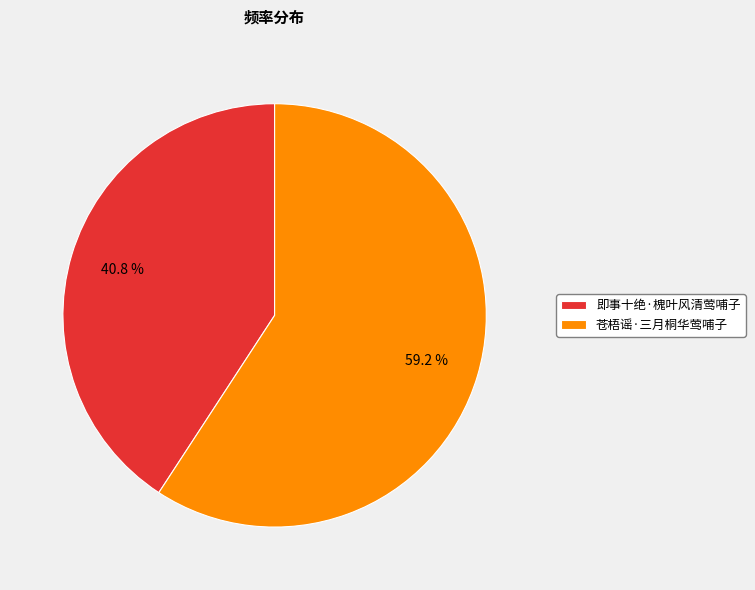

To the nearest percent, what portion does 苍梧谣·三月桐华莺哺子 represent?

59%